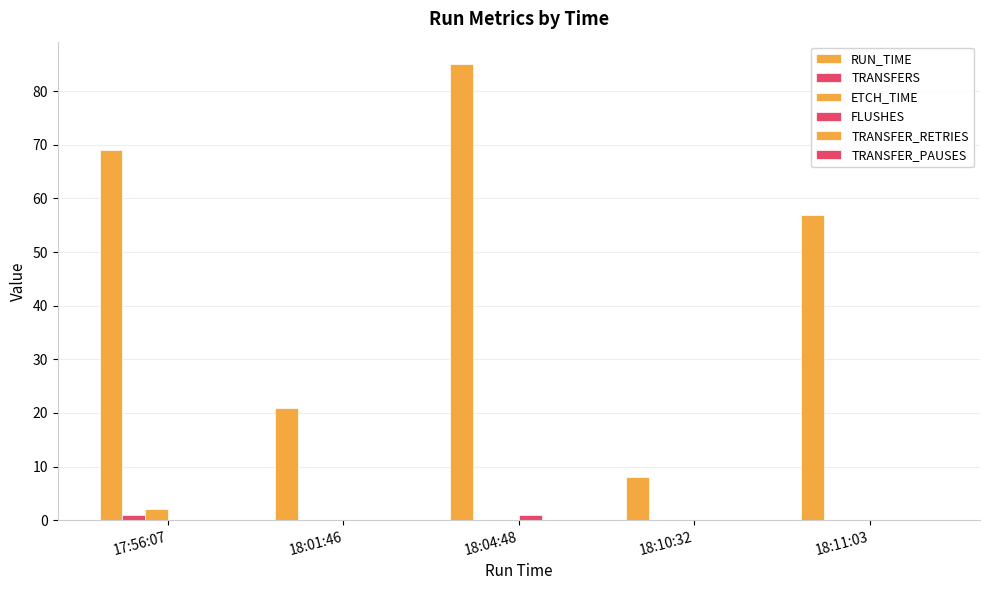

Which label corresponds to the smallest value in the chart?

18:01:46